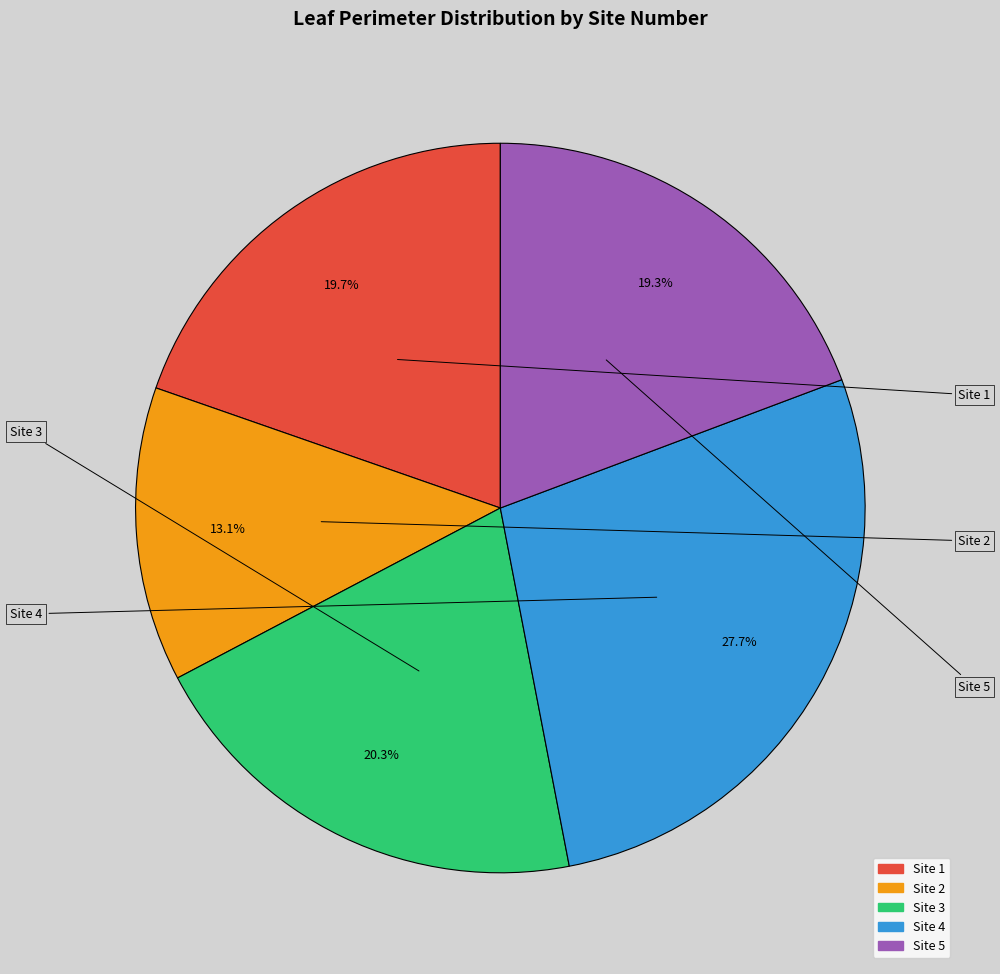

Is there a majority slice in this chart?

No